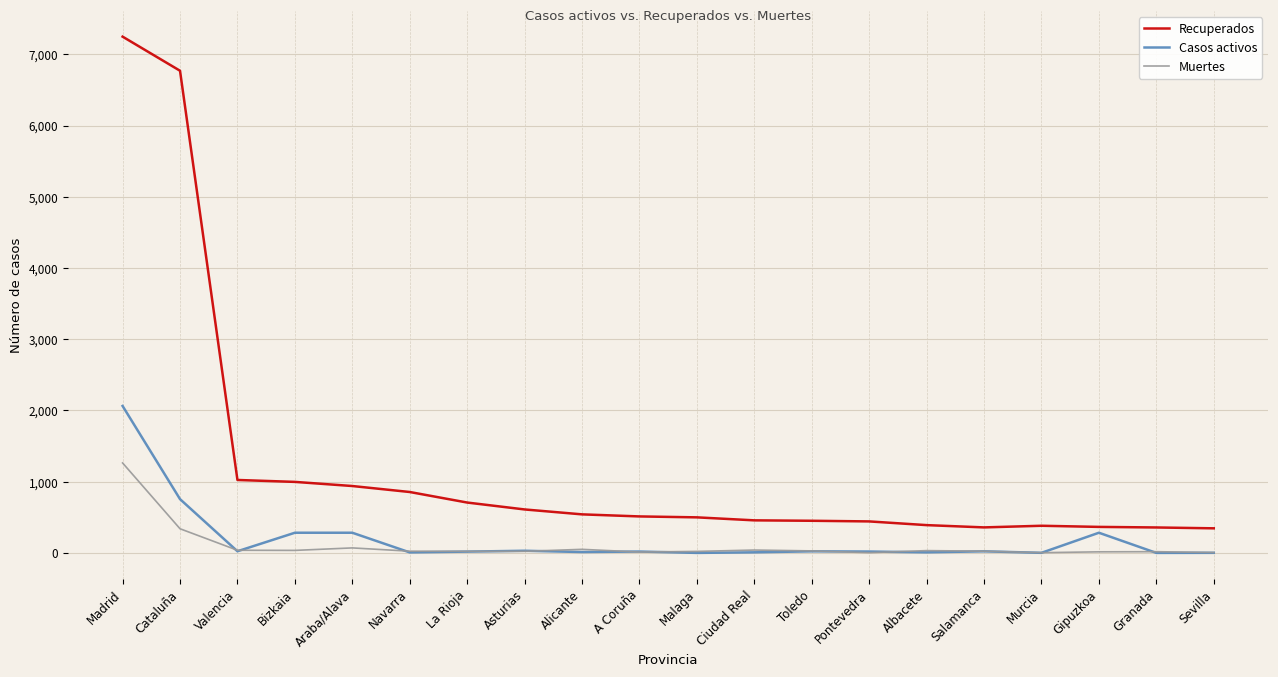

What is the maximum value for Recuperados?

7249